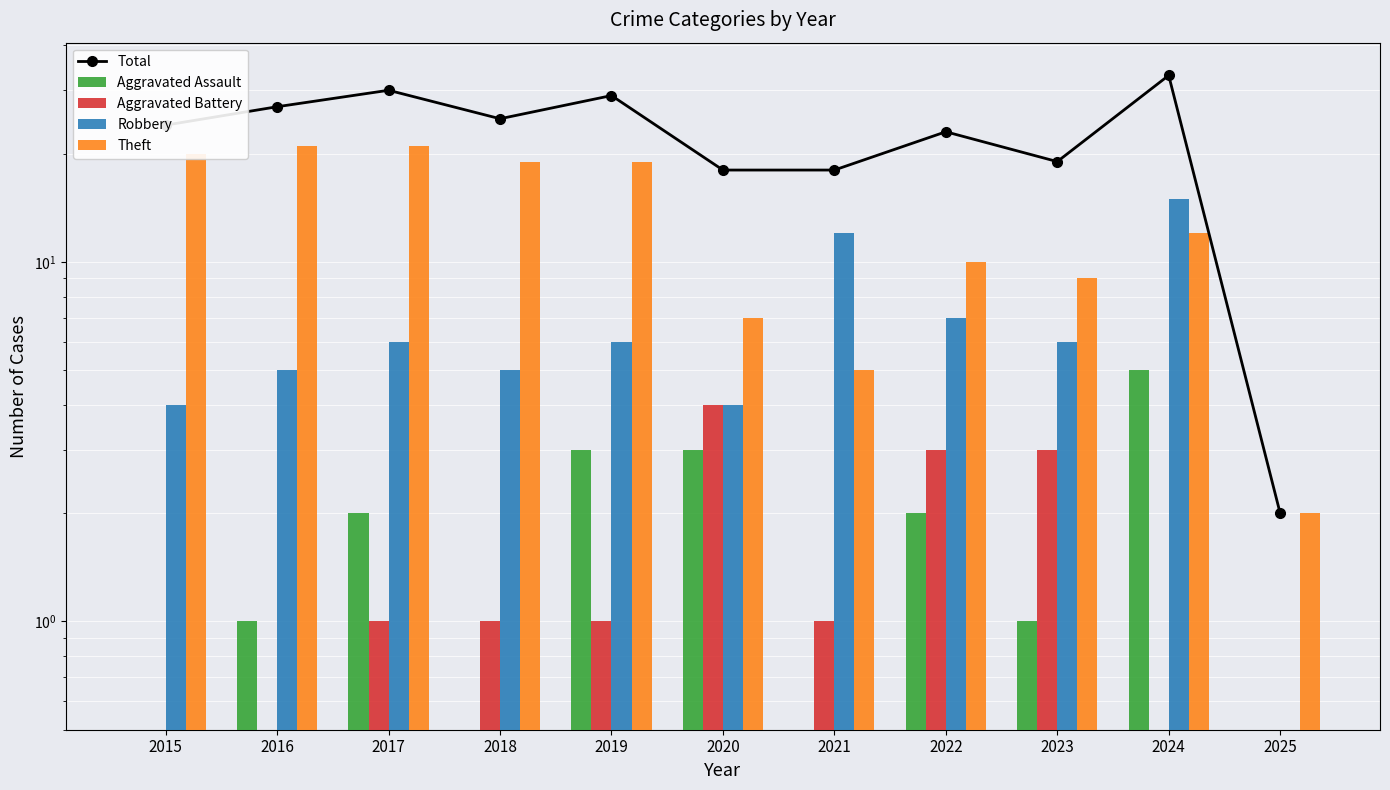

Which has a higher value, 2025 or 2017?

2017